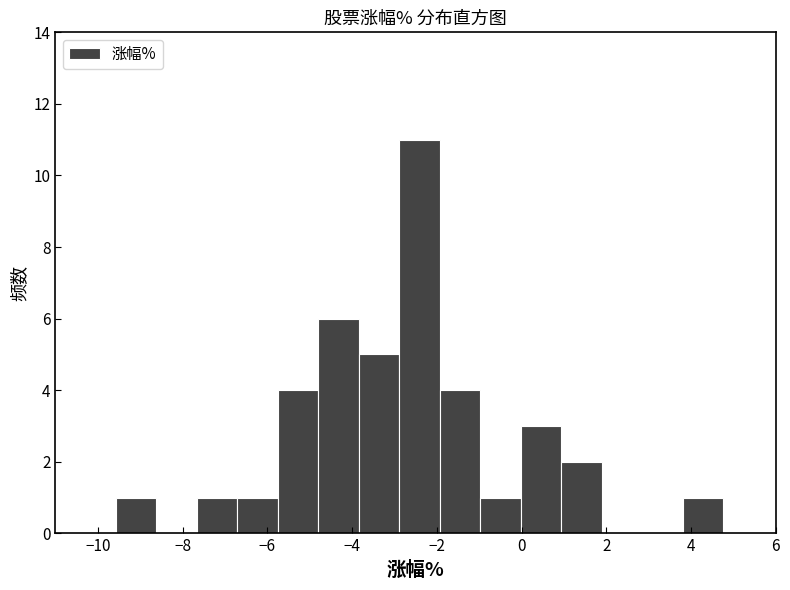

Reading left to right, list every bar in this chart as the range it spans on the x-axis followed by its height. Neither the bar edges nor the heights are printed on the chart, so give them approximately, as read against the axes.

-9.6 to -8.6: 1
-8.6 to -7.6: 0
-7.6 to -6.8: 1
-6.8 to -5.8: 1
-5.8 to -4.8: 4
-4.8 to -3.8: 6
-3.8 to -2.8: 5
-2.8 to -2.0: 11
-2.0 to -1.0: 4
-1.0 to 0.0: 1
0.0 to 1.0: 3
1.0 to 1.8: 2
1.8 to 2.8: 0
2.8 to 3.8: 0
3.8 to 4.8: 1